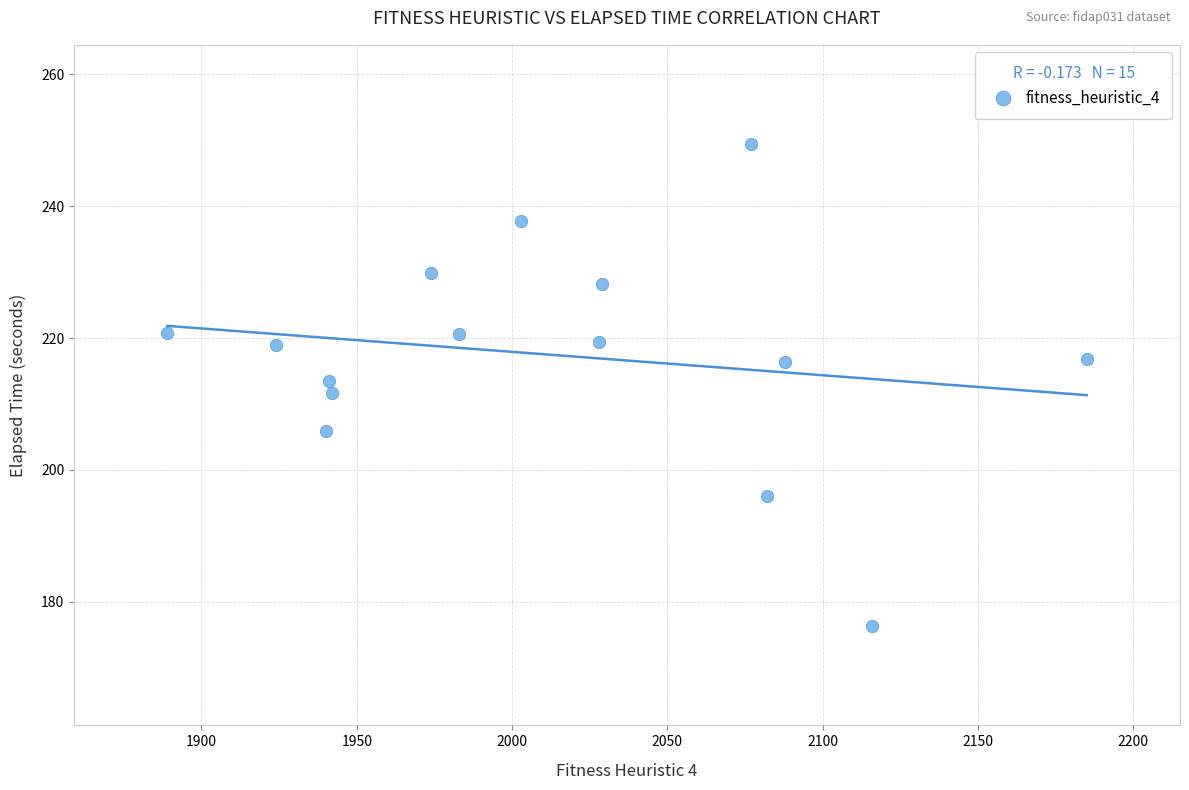

What is the range of X values (max minus min)?

296.0